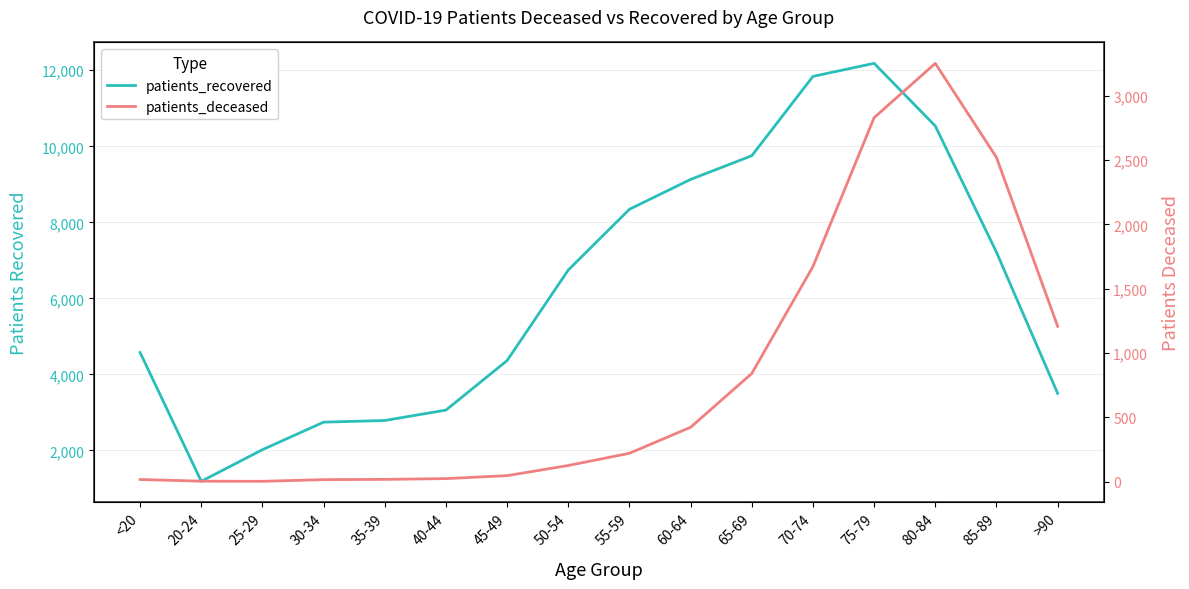

The patients_deceased series shows 4 at 20-24. True or false?

True